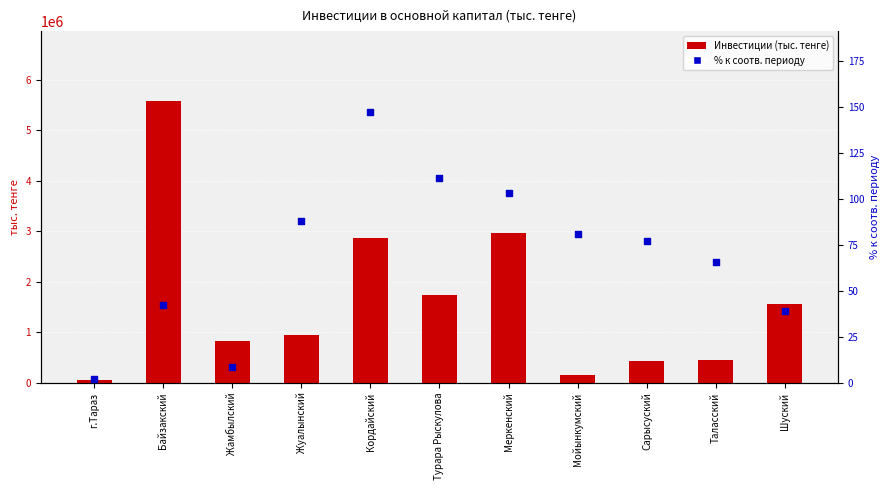

Which series contains the highest Y value?

Инвестиции (тыс. тенге)